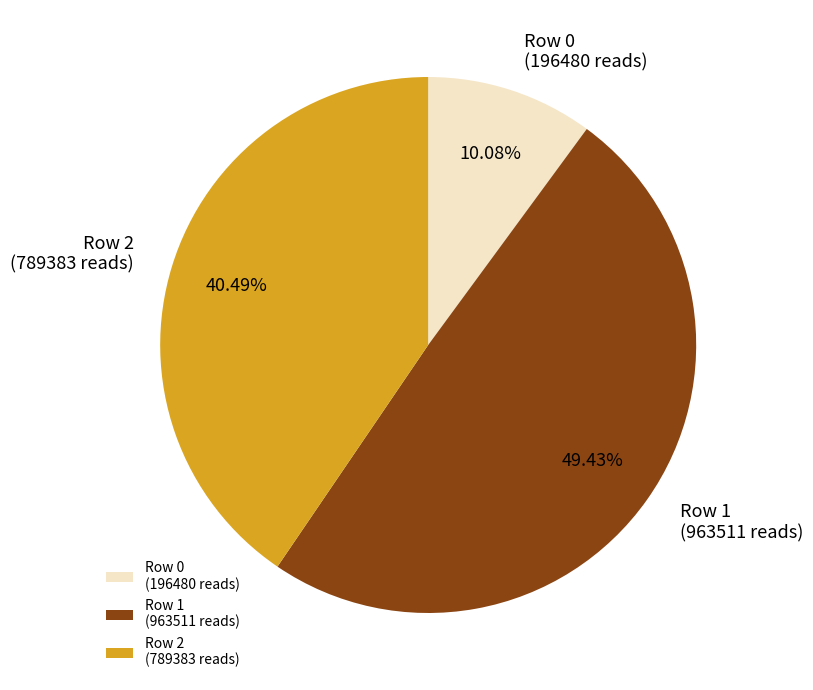

Which has a higher value, Row 1 (963511 reads) or Row 2 (789383 reads)?

Row 1 (963511 reads)